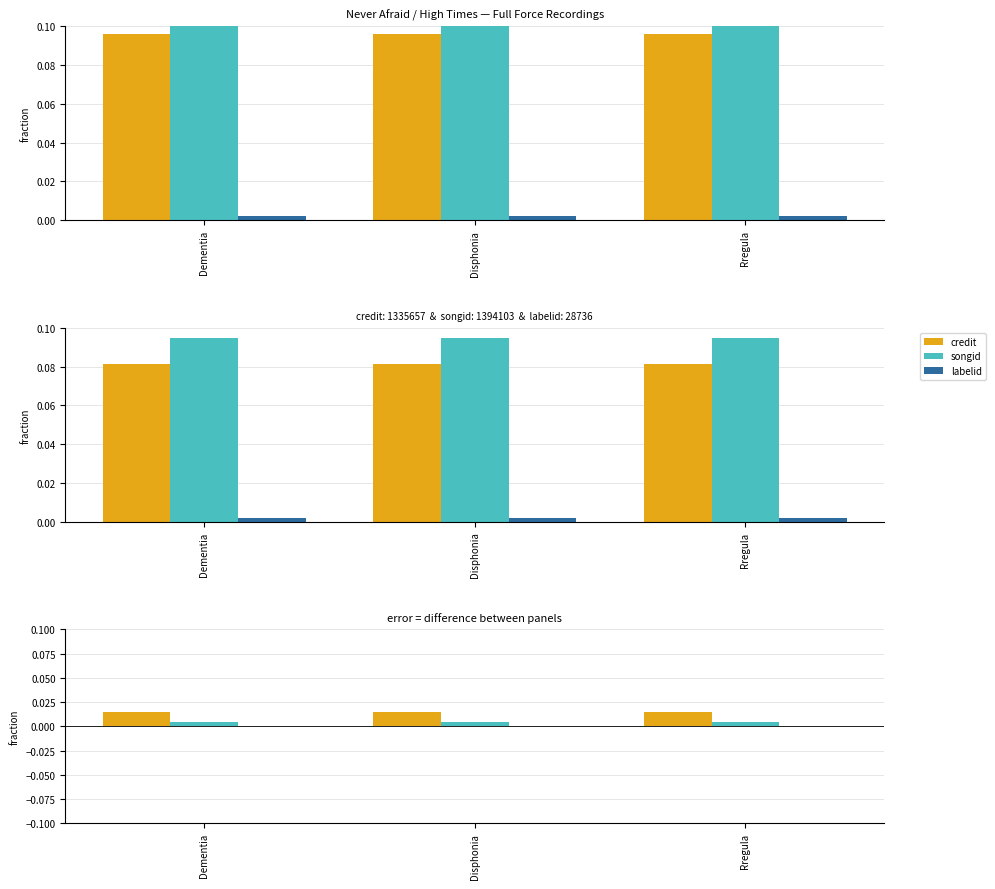

Between Disphonia and Rregula, which series saw the biggest shift?

credit